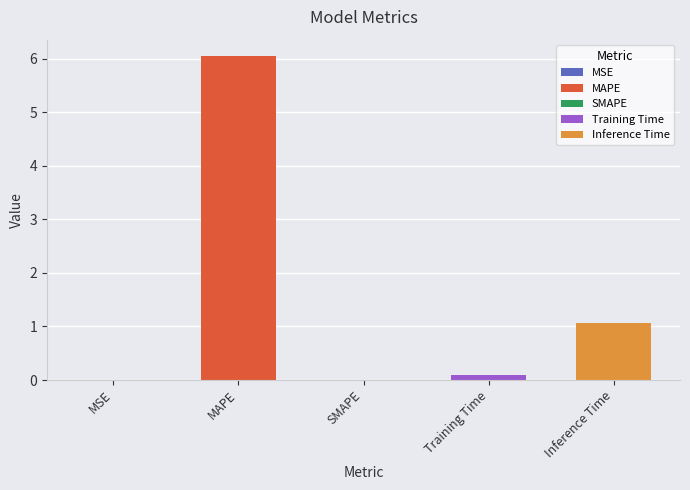

What is the greatest value displayed?

6.1